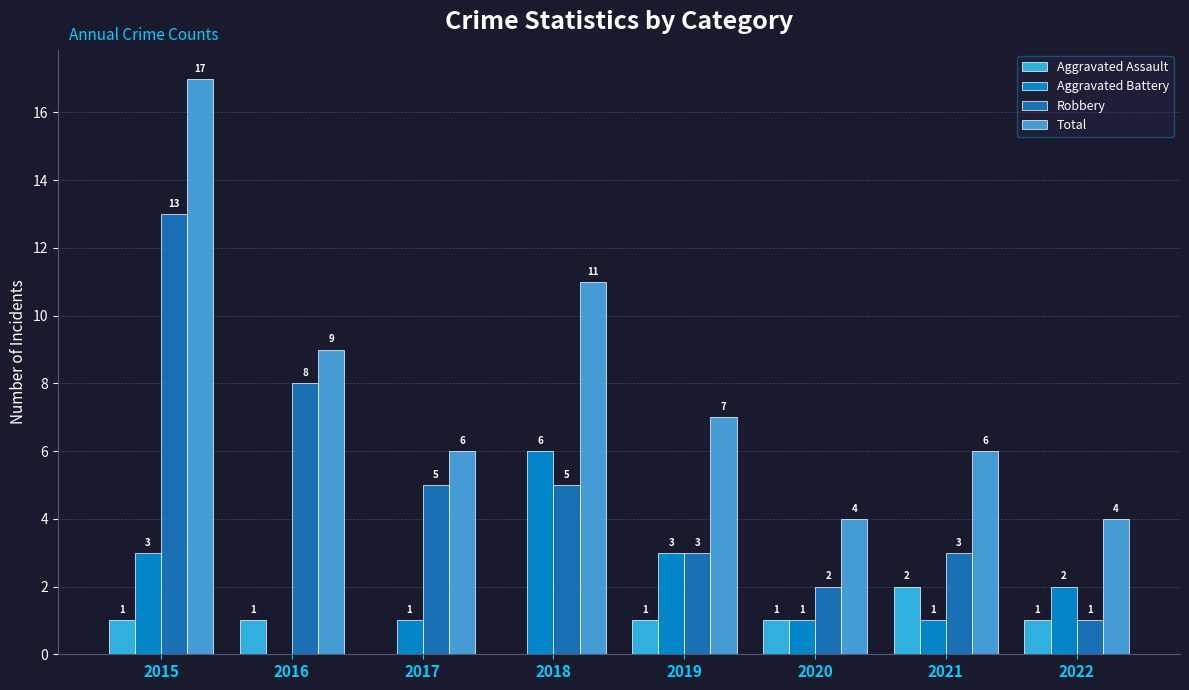

What is the difference between the maximum and minimum values in the Robbery series?

12